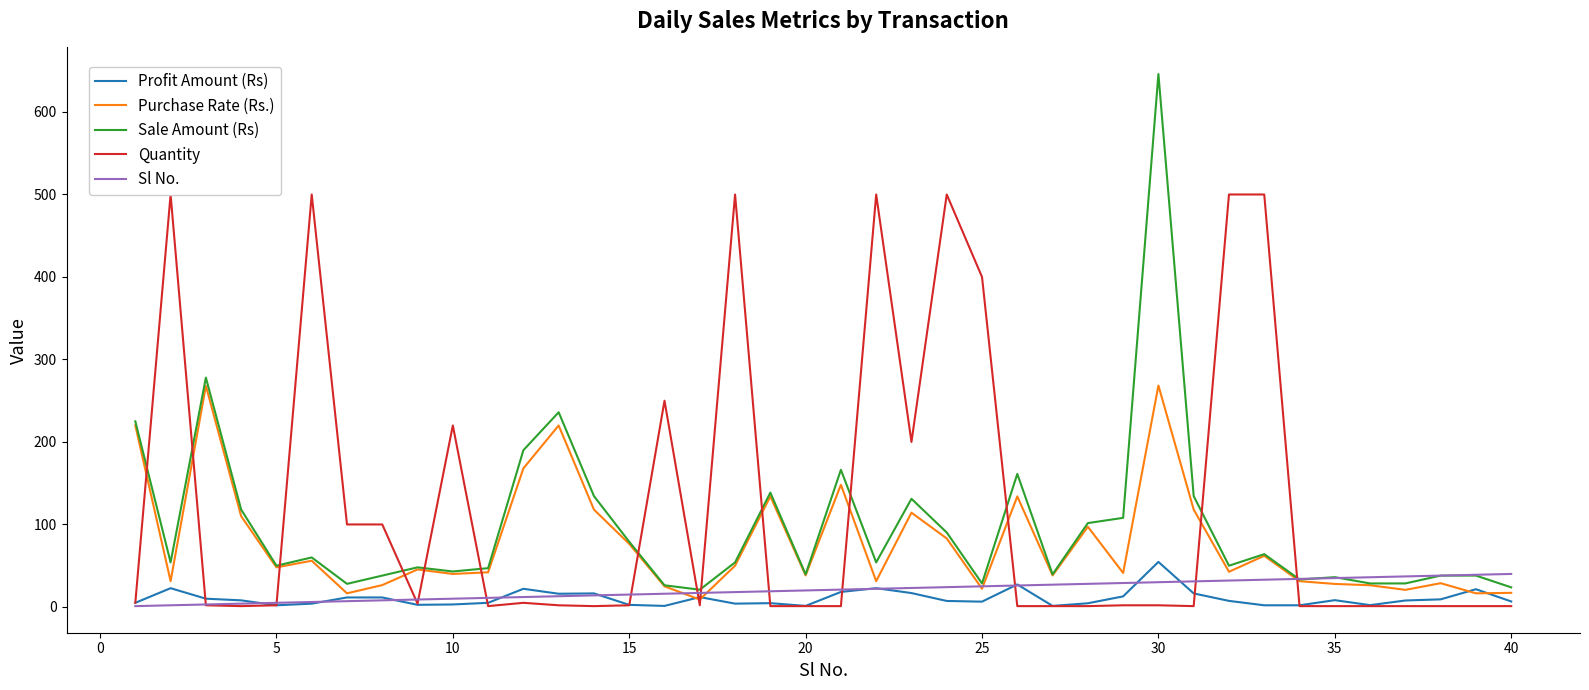

Is it true that Sl No. equals 25.0 at 25?

True